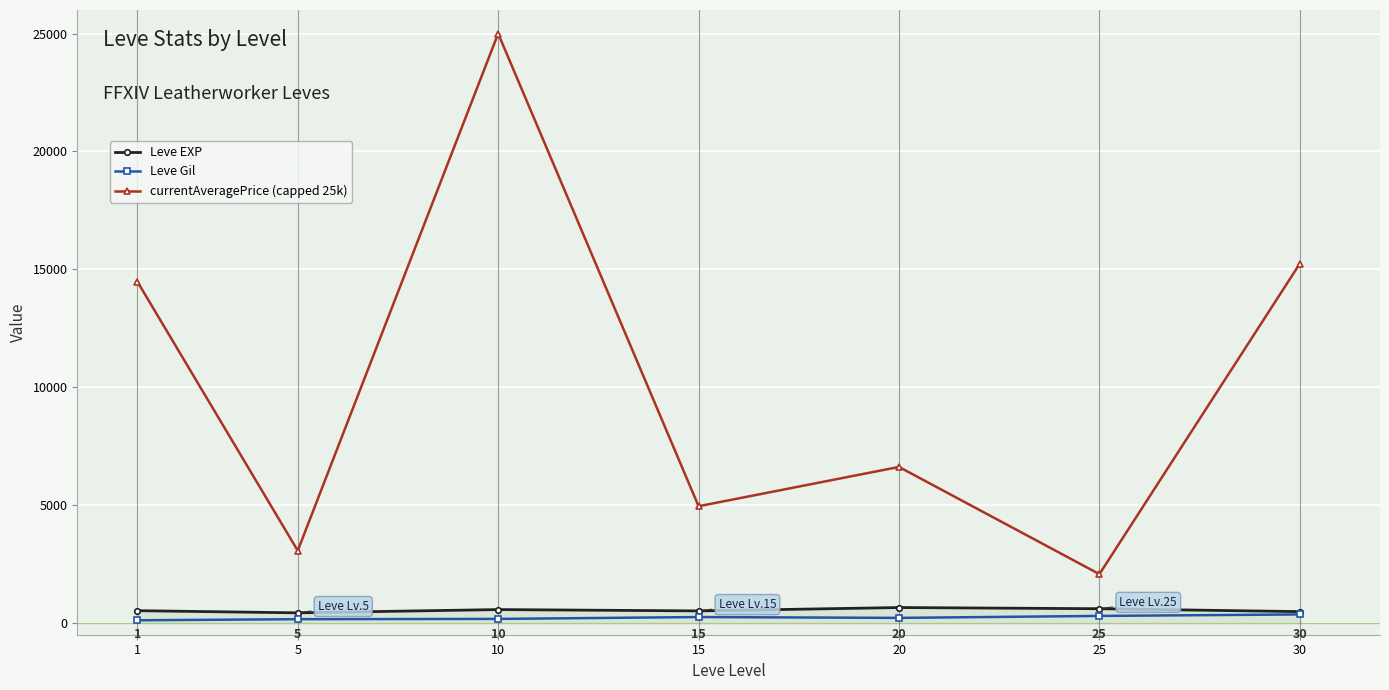

What is the spread (max minus min) of values at 30?

14881.5